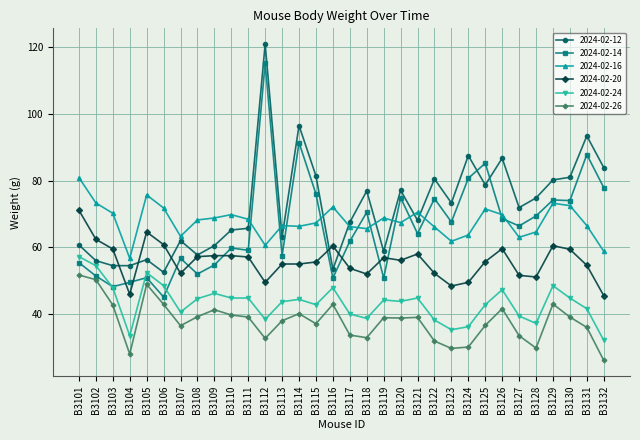

Which series has the largest total across all categories?

2024-02-12